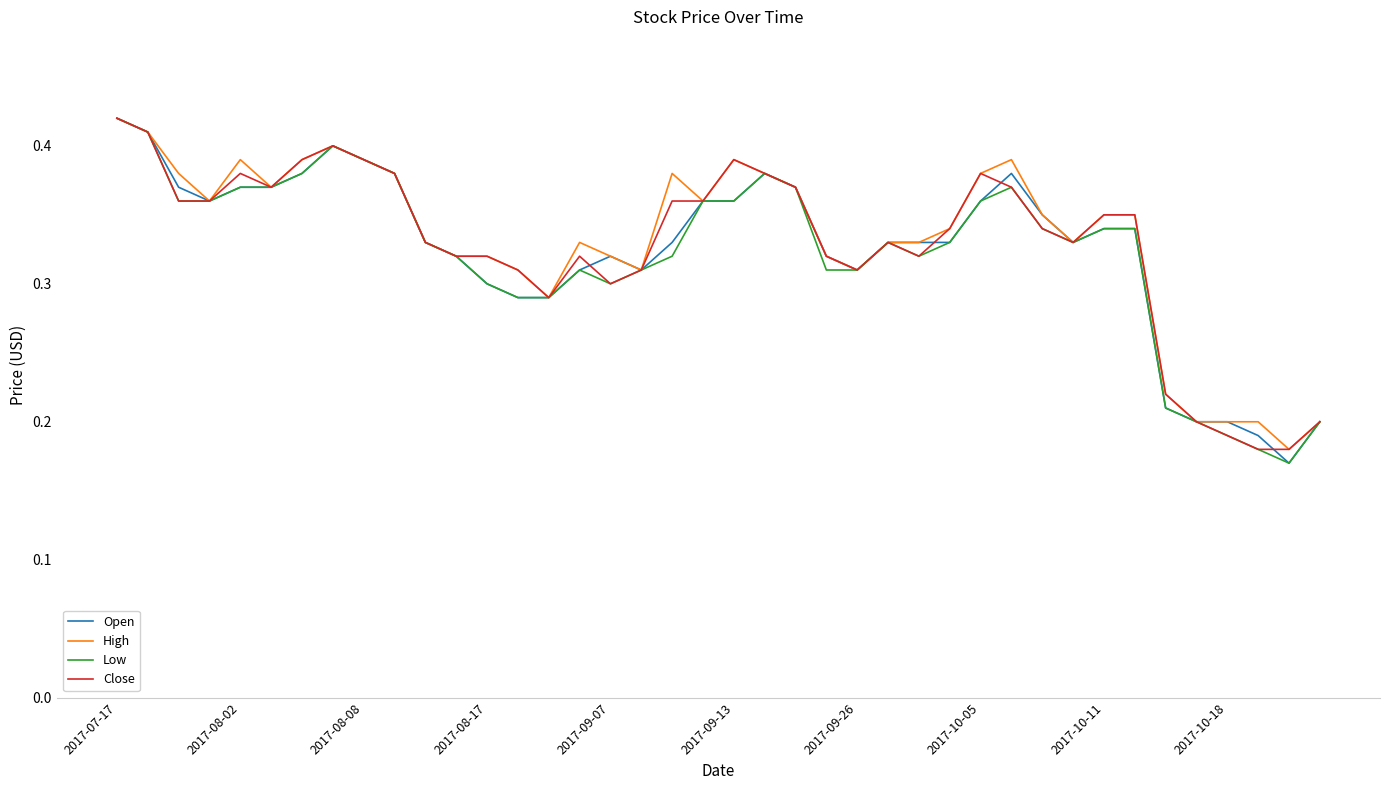

Between 2017-10-11 and 2017-10-18, which series saw the biggest shift?

Close